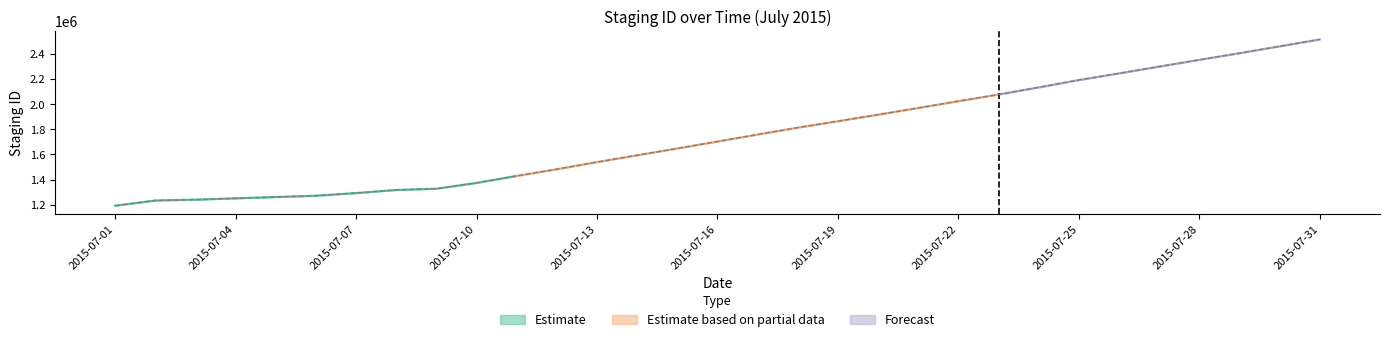

What is the difference between the maximum and minimum values in the staging_id_Monthly series?

1321353